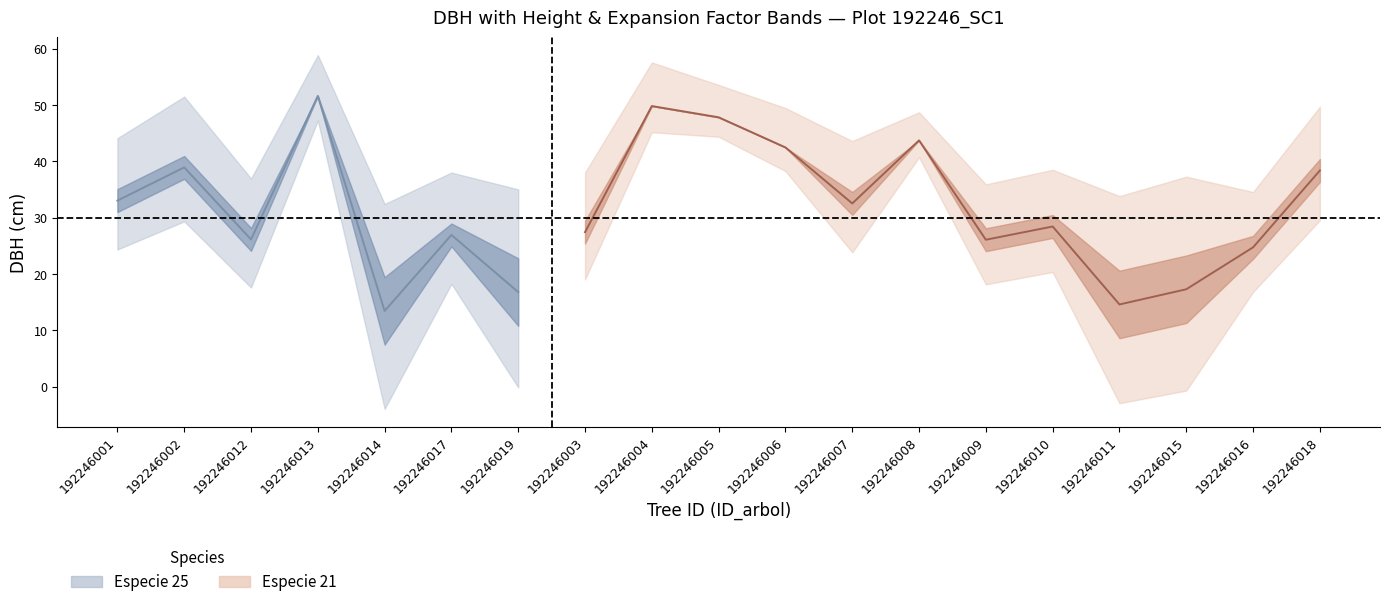

Reading left to right, extract all data points from this chart.

dbh: 192246001=33.0	192246002=39.0	192246012=26.1	192246013=51.6	192246014=13.4	192246017=26.9	192246019=16.8	192246003=27.4	192246004=49.9	192246005=47.9	192246006=42.5	192246007=32.5	192246008=43.8	192246009=26.1	192246010=28.4	192246011=14.6	192246015=17.3	192246016=24.8	192246018=38.4
h: 192246001=12.0	192246002=15.0	192246012=11.5	192246013=14.5	192246014=8.0	192246017=12.0	192246019=6.5	192246003=11.0	192246004=15.5	192246005=11.5	192246006=14.0	192246007=12.0	192246008=10.0	192246009=9.5	192246010=10.0	192246011=8.5	192246015=10.0	192246016=9.5	192246018=12.5
factor_expansion: 192246001=14.2	192246002=14.2	192246012=14.2	192246013=5.1	192246014=31.8	192246017=14.2	192246019=31.8	192246003=14.2	192246004=5.1	192246005=5.1	192246006=5.1	192246007=14.2	192246008=5.1	192246009=14.2	192246010=14.2	192246011=31.8	192246015=31.8	192246016=14.2	192246018=14.2